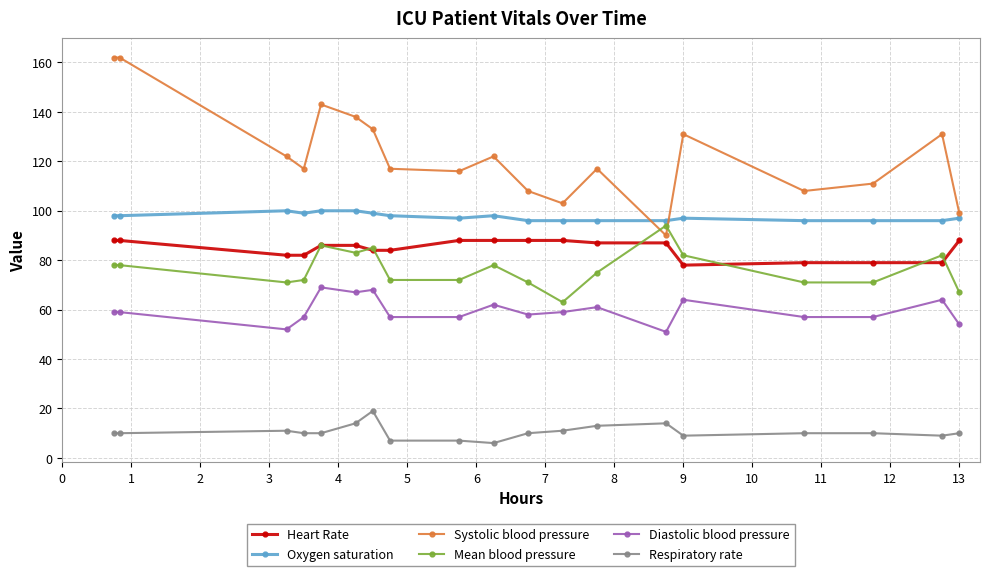

True or false: Heart Rate and Diastolic blood pressure cross at least once.

False